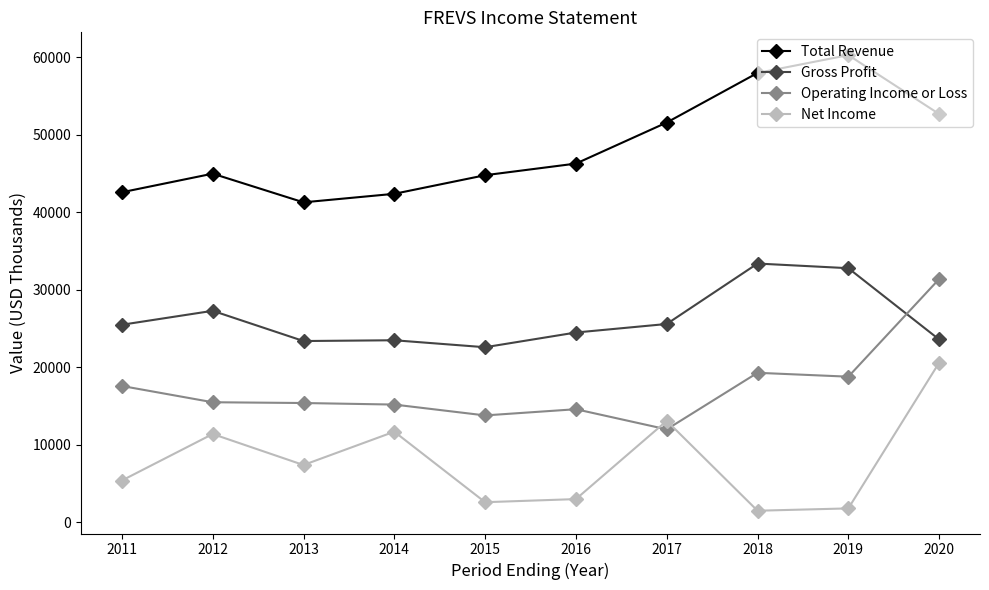

What is the minimum value for Gross Profit?

22600